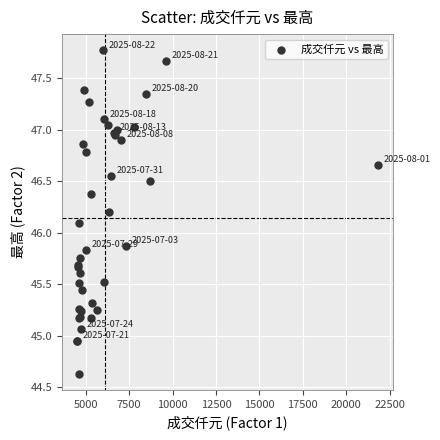

What Y value in the scatter plot is closest to 46?

46.1